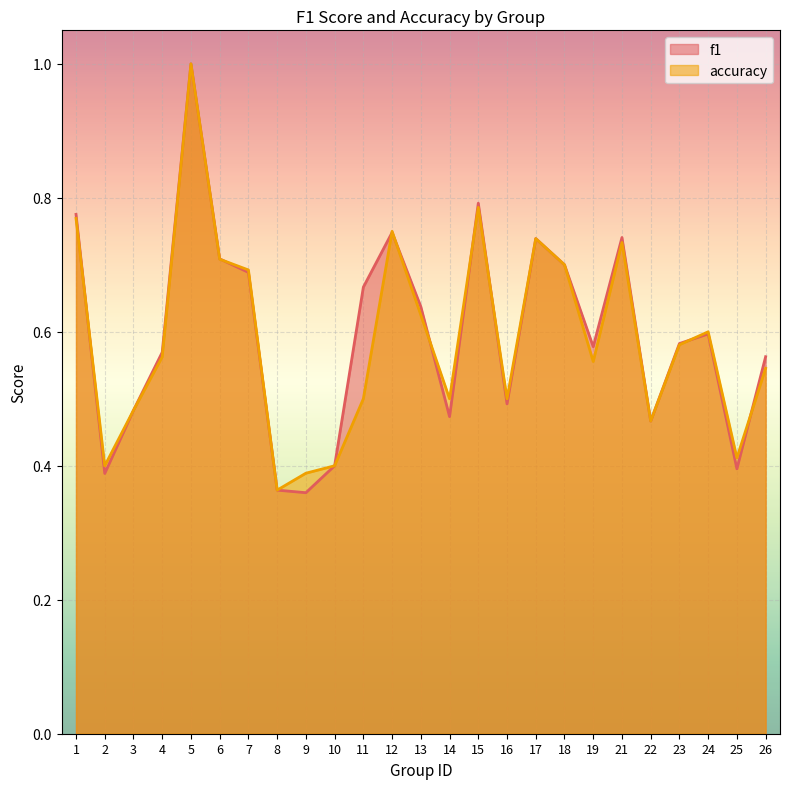

At 16, list the series in order from smallest to largest.

f1, accuracy